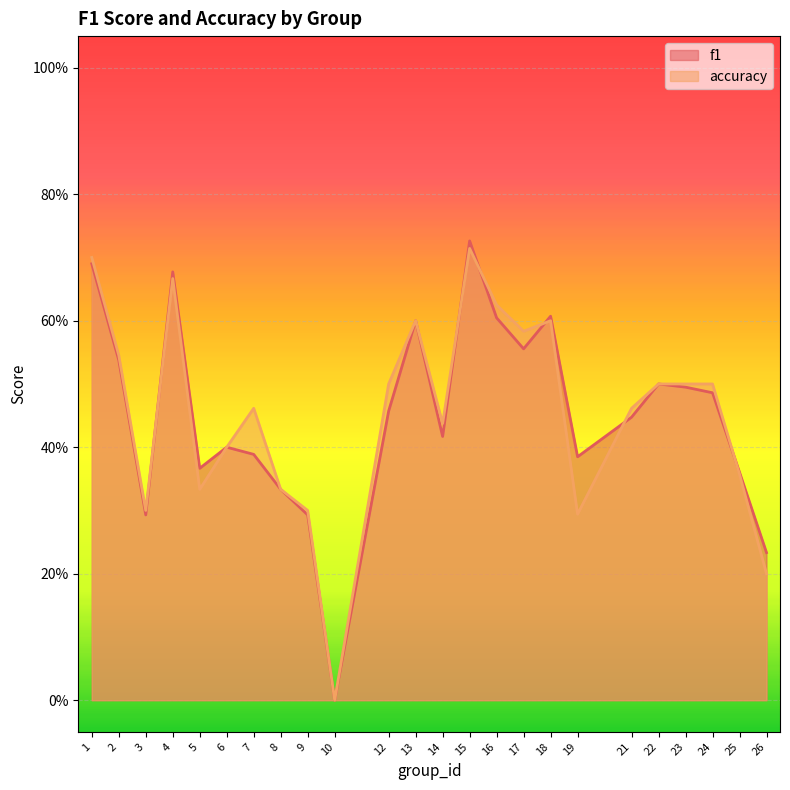

The f1 series shows 0.6 at 13. True or false?

True